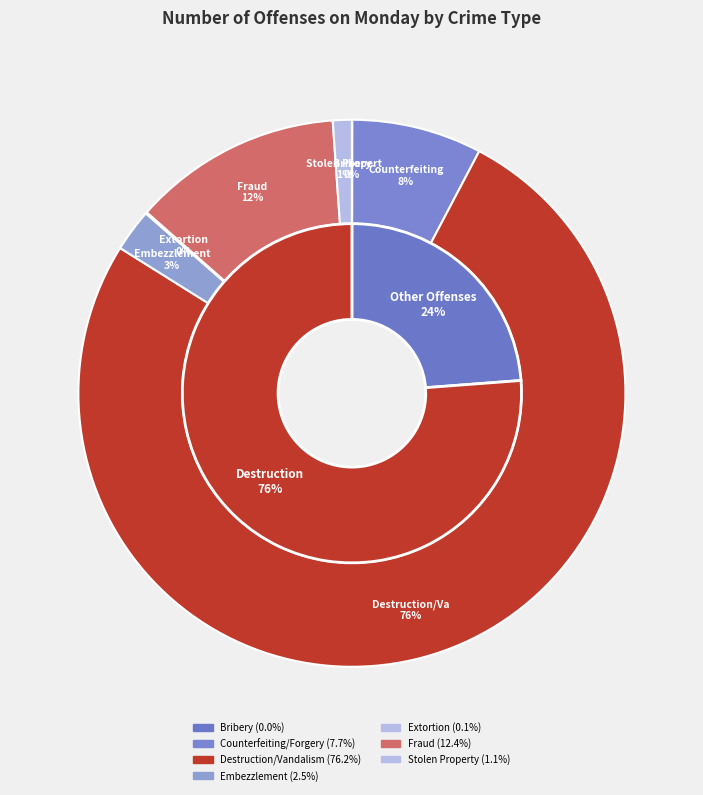

Is it true that Destruction/Vandalism is 76% of the pie?

True